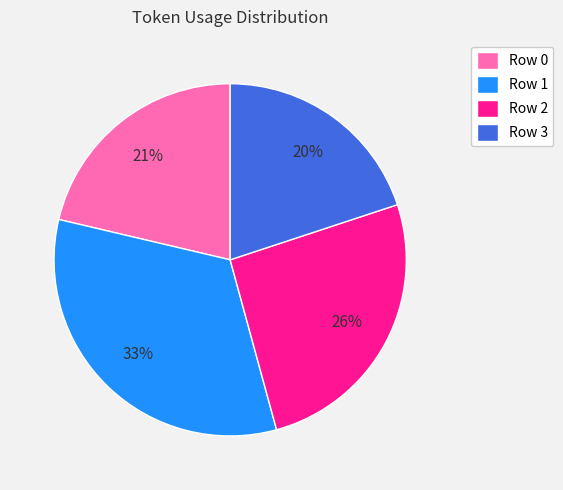

To the nearest percent, what portion does Row 3 represent?

20%